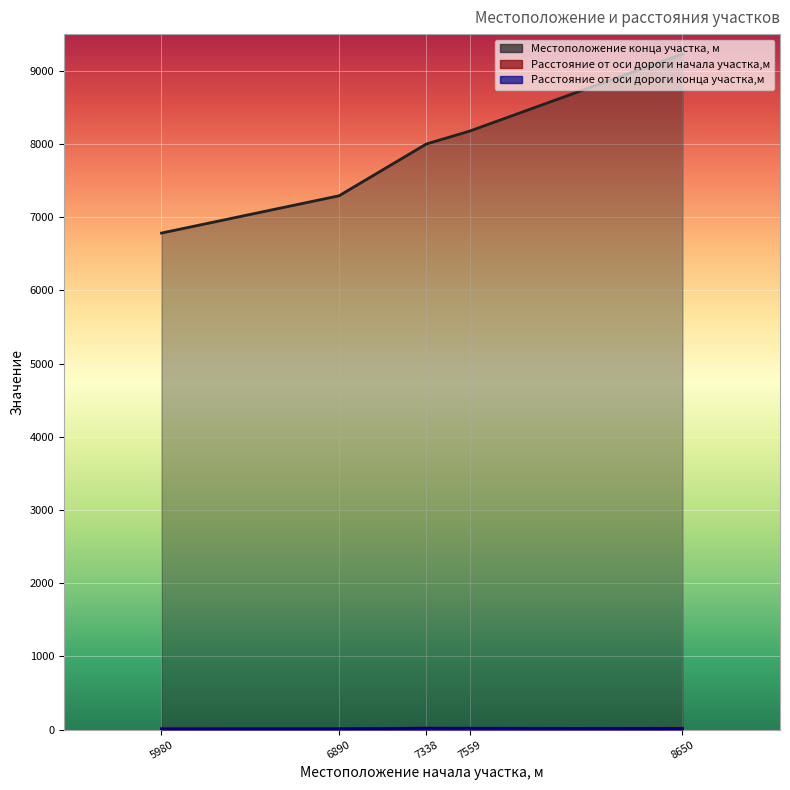

At which label does Местоположение конца участка, м first exceed 8000?

7559